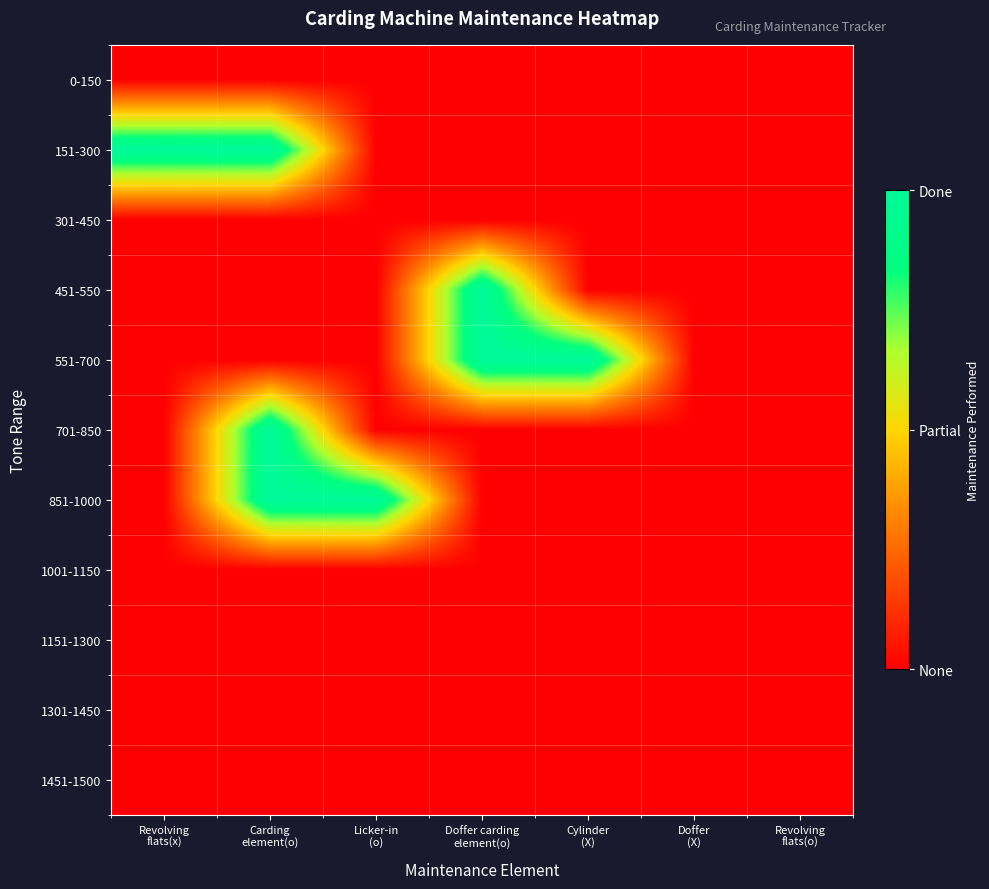

Reading right to left, what are all the values shown in this chart?

0-150: Revolving
flats(o)=0	Doffer
(X)=0	Cylinder
(X)=0	Doffer carding
element(o)=0	Licker-in
(o)=0	Carding
element(o)=0	Revolving
flats(x)=0
151-300: Revolving
flats(o)=0	Doffer
(X)=0	Cylinder
(X)=0	Doffer carding
element(o)=0	Licker-in
(o)=0	Carding
element(o)=1	Revolving
flats(x)=1
301-450: Revolving
flats(o)=0	Doffer
(X)=0	Cylinder
(X)=0	Doffer carding
element(o)=0	Licker-in
(o)=0	Carding
element(o)=0	Revolving
flats(x)=0
451-550: Revolving
flats(o)=0	Doffer
(X)=0	Cylinder
(X)=0	Doffer carding
element(o)=1	Licker-in
(o)=0	Carding
element(o)=0	Revolving
flats(x)=0
551-700: Revolving
flats(o)=0	Doffer
(X)=0	Cylinder
(X)=1	Doffer carding
element(o)=1	Licker-in
(o)=0	Carding
element(o)=0	Revolving
flats(x)=0
701-850: Revolving
flats(o)=0	Doffer
(X)=0	Cylinder
(X)=0	Doffer carding
element(o)=0	Licker-in
(o)=0	Carding
element(o)=1	Revolving
flats(x)=0
851-1000: Revolving
flats(o)=0	Doffer
(X)=0	Cylinder
(X)=0	Doffer carding
element(o)=0	Licker-in
(o)=1	Carding
element(o)=1	Revolving
flats(x)=0
1001-1150: Revolving
flats(o)=0	Doffer
(X)=0	Cylinder
(X)=0	Doffer carding
element(o)=0	Licker-in
(o)=0	Carding
element(o)=0	Revolving
flats(x)=0
1151-1300: Revolving
flats(o)=0	Doffer
(X)=0	Cylinder
(X)=0	Doffer carding
element(o)=0	Licker-in
(o)=0	Carding
element(o)=0	Revolving
flats(x)=0
1301-1450: Revolving
flats(o)=0	Doffer
(X)=0	Cylinder
(X)=0	Doffer carding
element(o)=0	Licker-in
(o)=0	Carding
element(o)=0	Revolving
flats(x)=0
1451-1500: Revolving
flats(o)=0	Doffer
(X)=0	Cylinder
(X)=0	Doffer carding
element(o)=0	Licker-in
(o)=0	Carding
element(o)=0	Revolving
flats(x)=0